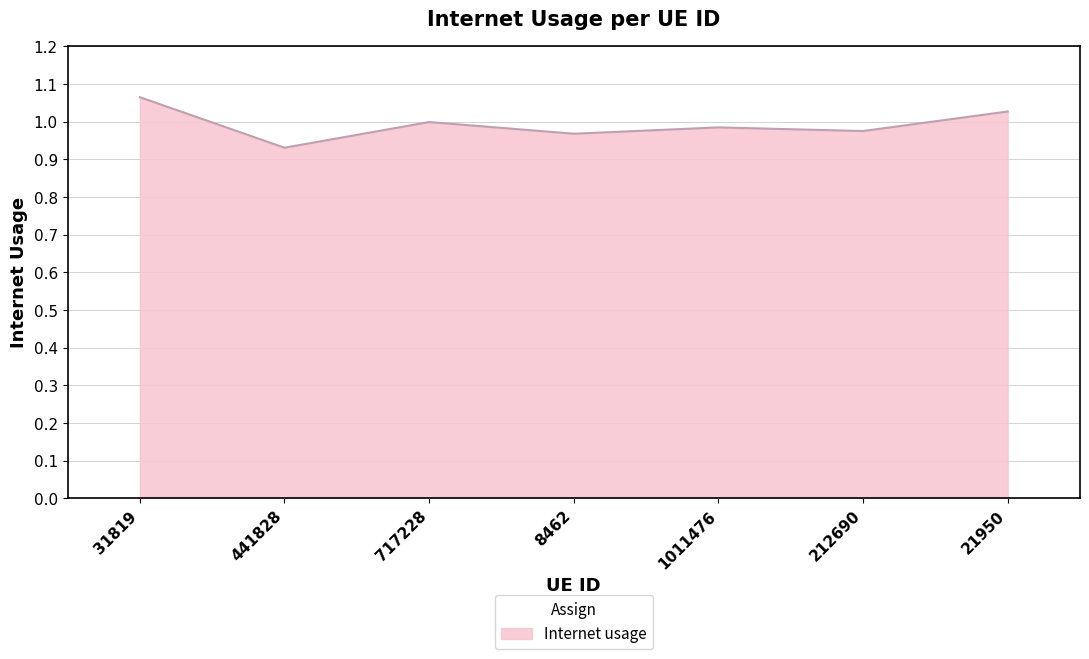

Count the number of categories in the chart.

7